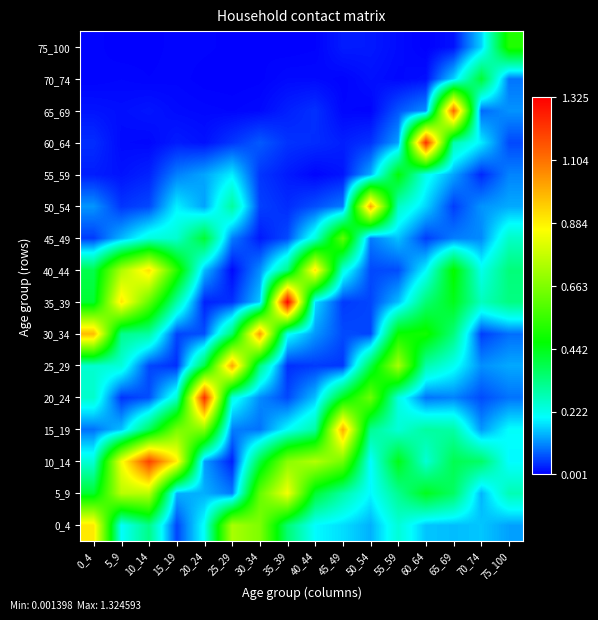

Reading left to right, transcribe all the data shown in this chart.

0_4: 0_4=0.9	5_9=0.2	10_14=0.3	15_19=0.1	20_24=0.2	25_29=0.7	30_34=0.7	35_39=0.3	40_44=0.2	45_49=0.2	50_54=0.1	55_59=0.2	60_64=0.2	65_69=0.2	70_74=0.2	75_100=0.1
5_9: 0_4=0.4	5_9=0.8	10_14=0.8	15_19=0.1	20_24=0.1	25_29=0.1	30_34=0.6	35_39=0.8	40_44=0.4	45_49=0.3	50_54=0.2	55_59=0.3	60_64=0.4	65_69=0.4	70_74=0.1	75_100=0.3
10_14: 0_4=0.2	5_9=0.8	10_14=1.2	15_19=0.9	20_24=0.1	25_29=0.0	30_34=0.4	35_39=0.7	40_44=0.7	45_49=0.6	50_54=0.2	55_59=0.4	60_64=0.2	65_69=0.4	70_74=0.4	75_100=0.2
15_19: 0_4=0.1	5_9=0.2	10_14=0.4	15_19=0.7	20_24=0.7	25_29=0.1	30_34=0.1	35_39=0.2	40_44=0.3	45_49=1.0	50_54=0.3	55_59=0.2	60_64=0.3	65_69=0.3	70_74=0.1	75_100=0.2
20_24: 0_4=0.3	5_9=0.0	10_14=0.1	15_19=0.2	20_24=1.2	25_29=0.2	30_34=0.1	35_39=0.1	40_44=0.2	45_49=0.4	50_54=0.6	55_59=0.2	60_64=0.1	65_69=0.1	70_74=0.1	75_100=0.1
25_29: 0_4=0.2	5_9=0.2	10_14=0.1	15_19=0.0	20_24=0.4	25_29=1.0	30_34=0.3	35_39=0.0	40_44=0.0	45_49=0.0	50_54=0.4	55_59=0.7	60_64=0.3	65_69=0.2	70_74=0.1	75_100=0.1
30_34: 0_4=1.0	5_9=0.3	10_14=0.3	15_19=0.1	20_24=0.1	25_29=0.4	30_34=1.0	35_39=0.2	40_44=0.1	45_49=0.1	50_54=0.1	55_59=0.5	60_64=0.5	65_69=0.3	70_74=0.1	75_100=0.1
35_39: 0_4=0.4	5_9=0.9	10_14=0.6	15_19=0.3	20_24=0.0	25_29=0.0	30_34=0.2	35_39=1.3	40_44=0.2	45_49=0.0	50_54=0.1	55_59=0.1	60_64=0.3	65_69=0.4	70_74=0.3	75_100=0.3
40_44: 0_4=0.4	5_9=0.7	10_14=0.9	15_19=0.5	20_24=0.1	25_29=0.0	30_34=0.1	35_39=0.3	40_44=0.9	45_49=0.2	50_54=0.1	55_59=0.1	60_64=0.2	65_69=0.5	70_74=0.2	75_100=0.3
45_49: 0_4=0.0	5_9=0.1	10_14=0.2	15_19=0.2	20_24=0.4	25_29=0.1	30_34=0.0	35_39=0.1	40_44=0.2	45_49=0.6	50_54=0.1	55_59=0.2	60_64=0.0	65_69=0.1	70_74=0.1	75_100=0.3
50_54: 0_4=0.1	5_9=0.0	10_14=0.1	15_19=0.2	20_24=0.1	25_29=0.3	30_34=0.1	35_39=0.0	40_44=0.1	45_49=0.1	50_54=1.0	55_59=0.3	60_64=0.2	65_69=0.0	70_74=0.1	75_100=0.1
55_59: 0_4=0.0	5_9=0.0	10_14=0.0	15_19=0.1	20_24=0.1	25_29=0.2	30_34=0.0	35_39=0.0	40_44=0.0	45_49=0.0	50_54=0.1	55_59=0.5	60_64=0.2	65_69=0.1	70_74=0.0	75_100=0.1
60_64: 0_4=0.0	5_9=0.0	10_14=0.0	15_19=0.0	20_24=0.0	25_29=0.0	30_34=0.1	35_39=0.0	40_44=0.0	45_49=0.0	50_54=0.0	55_59=0.1	60_64=1.2	65_69=0.3	70_74=0.2	75_100=0.1
65_69: 0_4=0.0	5_9=0.0	10_14=0.0	15_19=0.0	20_24=0.0	25_29=0.0	30_34=0.0	35_39=0.0	40_44=0.0	45_49=0.0	50_54=0.0	55_59=0.1	60_64=0.1	65_69=1.1	70_74=0.1	75_100=0.1
70_74: 0_4=0.0	5_9=0.0	10_14=0.0	15_19=0.0	20_24=0.0	25_29=0.0	30_34=0.0	35_39=0.0	40_44=0.0	45_49=0.0	50_54=0.0	55_59=0.0	60_64=0.0	65_69=0.2	70_74=0.4	75_100=0.1
75_100: 0_4=0.0	5_9=0.0	10_14=0.0	15_19=0.0	20_24=0.0	25_29=0.0	30_34=0.0	35_39=0.0	40_44=0.0	45_49=0.0	50_54=0.0	55_59=0.0	60_64=0.0	65_69=0.0	70_74=0.2	75_100=0.5